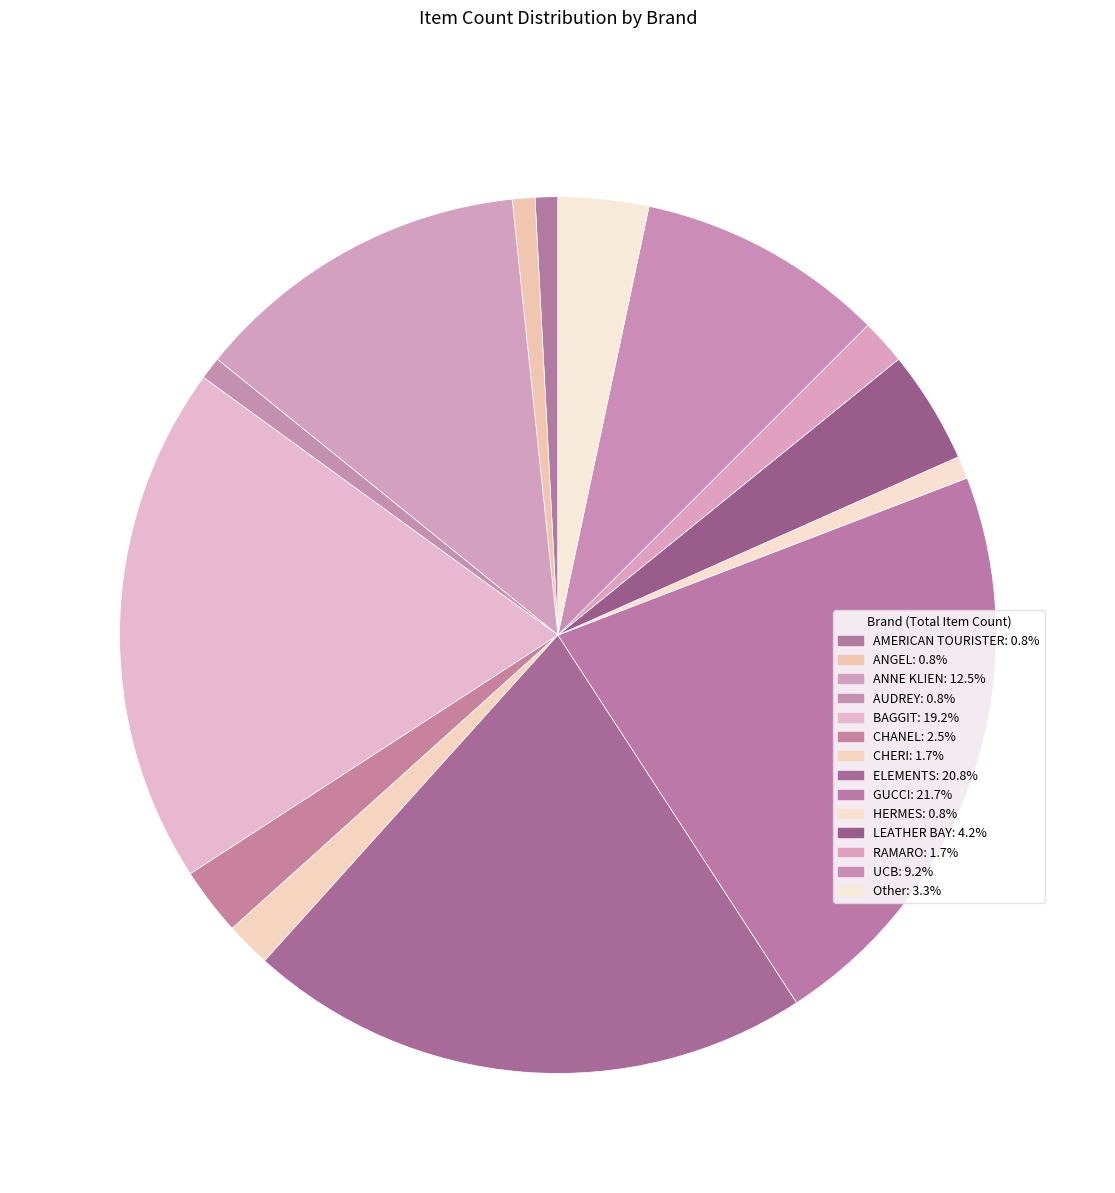

Does ELEMENTS account for over 50% of the chart?

No